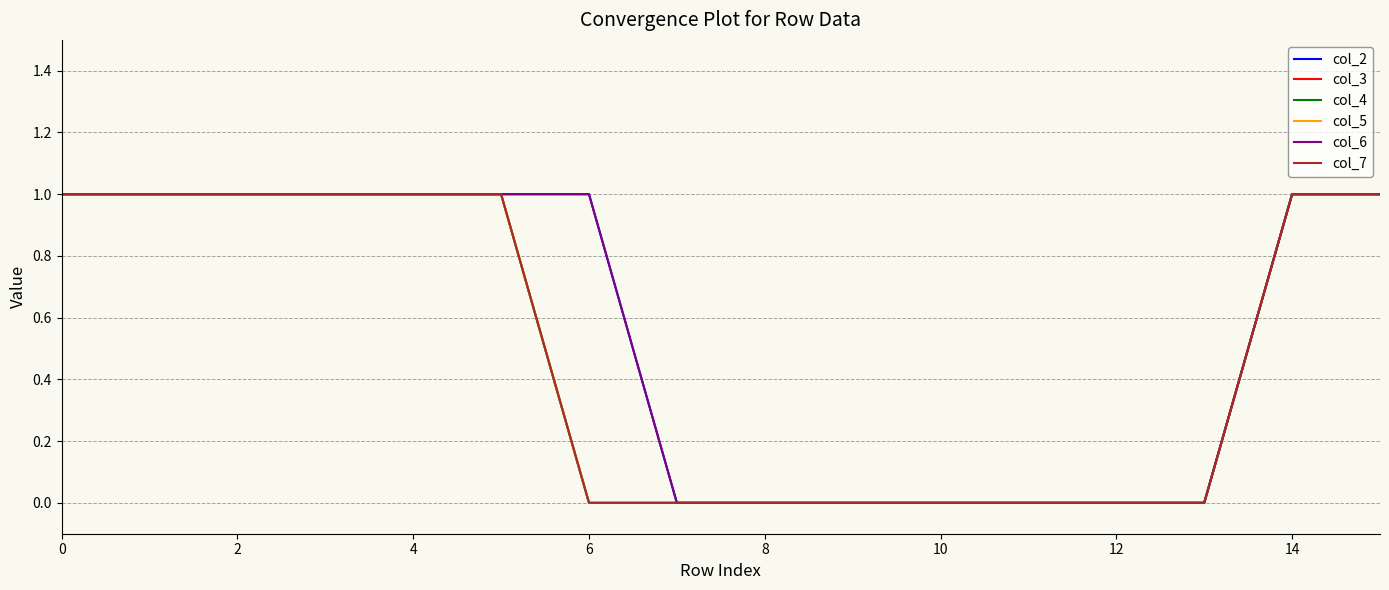

Does the chart have visible grid lines?

Yes